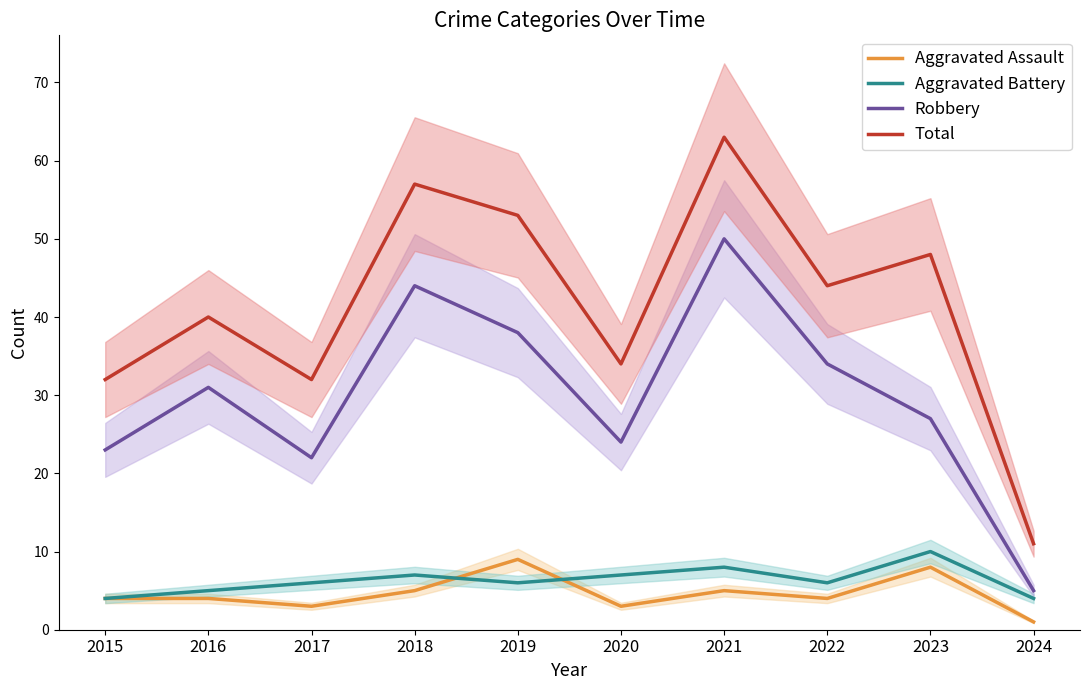

Which category has the lowest value in the Total series?

2024